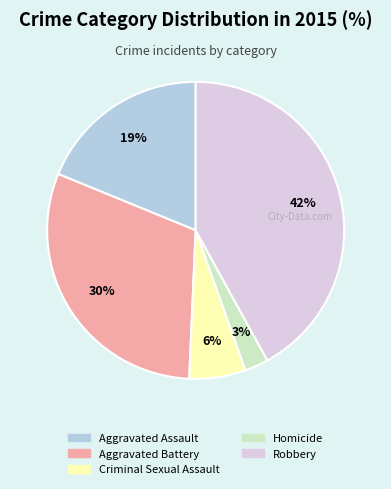

To the nearest percent, what is the difference between the Robbery and Criminal Sexual Assault slice percentages?

36%